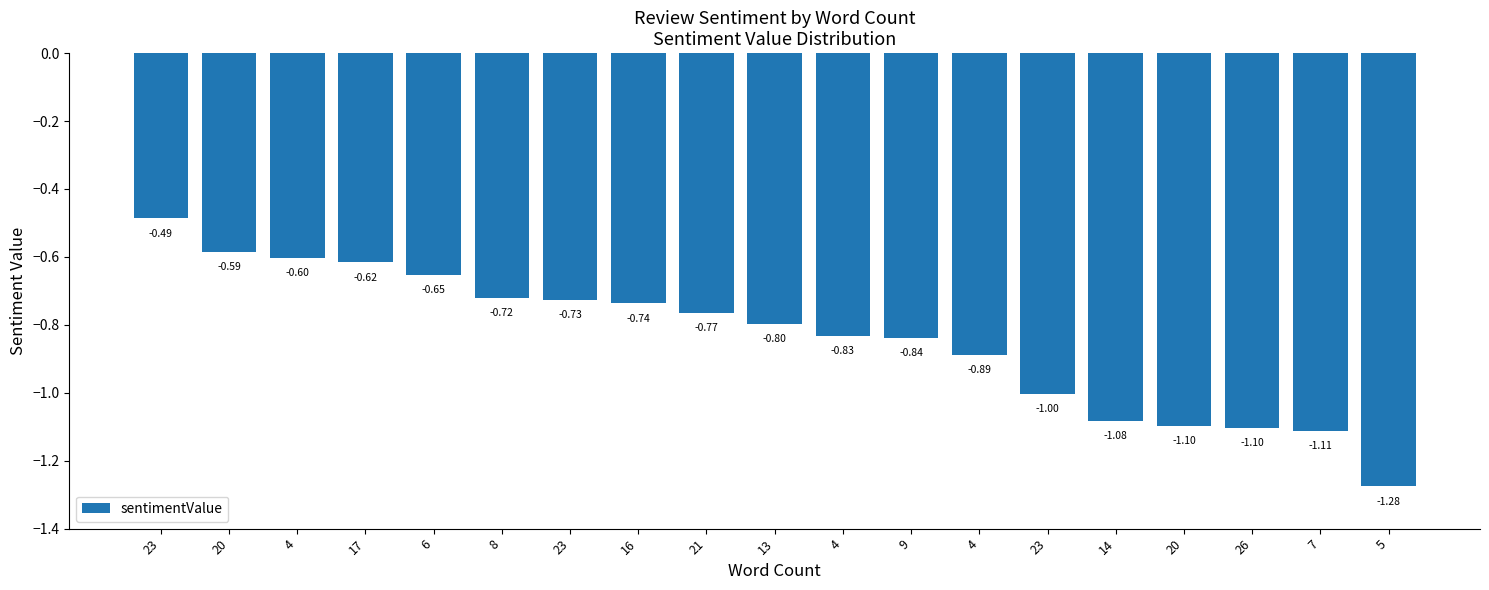

What is the change in value from 23 to 23?

-0.2